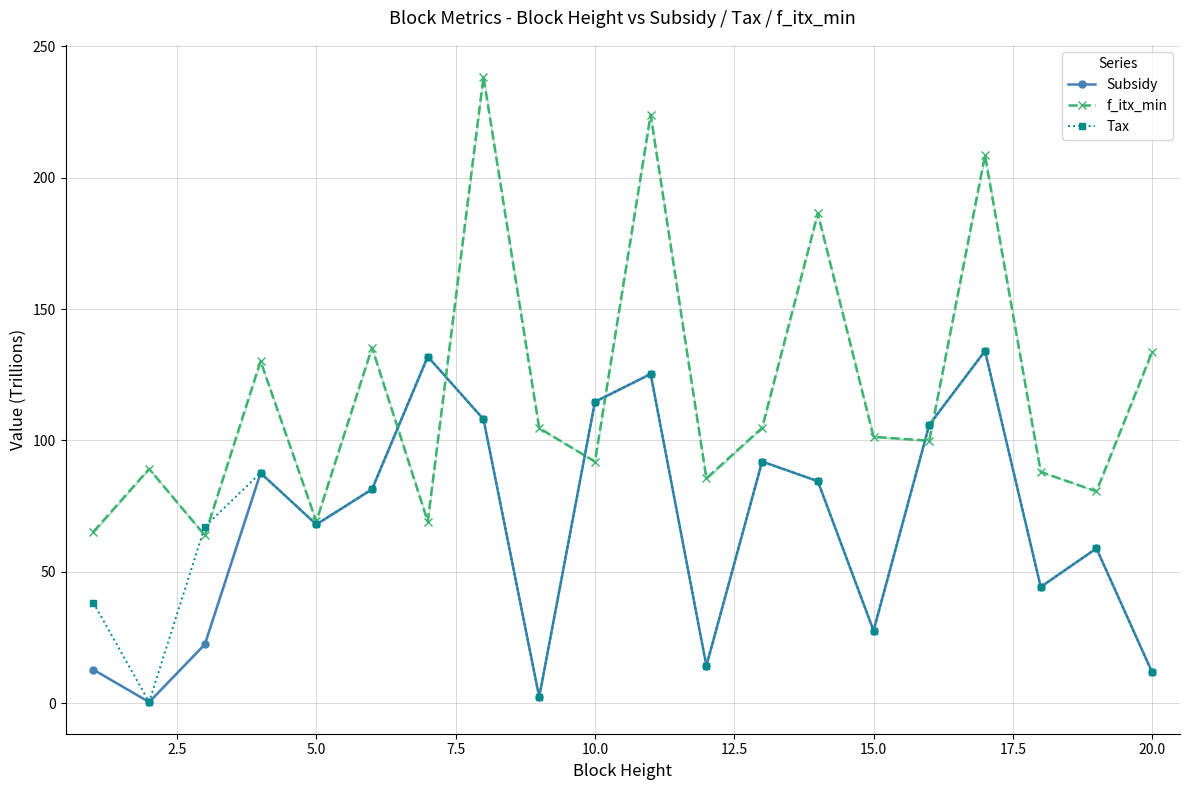

How many series are shown in this chart?

3